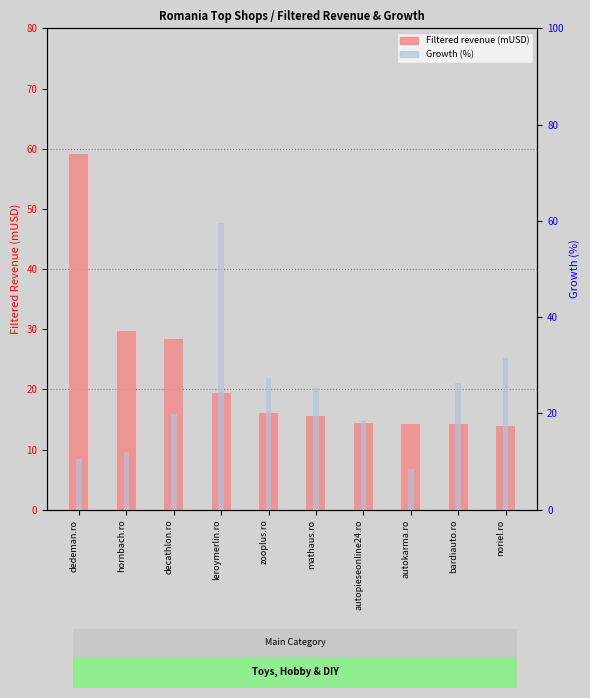

Which category has the highest value in the Filtered revenue (mUSD) series?

dedeman.ro